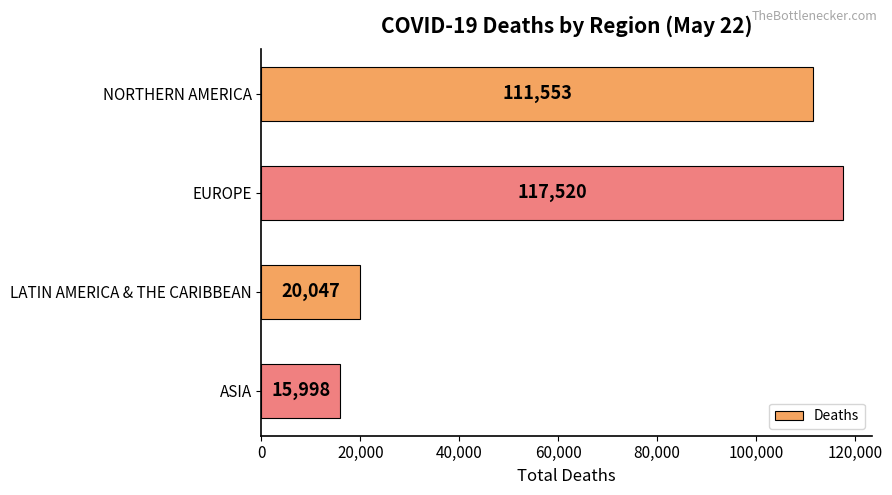

What is the ratio of the value at NORTHERN AMERICA to the value at LATIN AMERICA & THE CARIBBEAN?

5.6